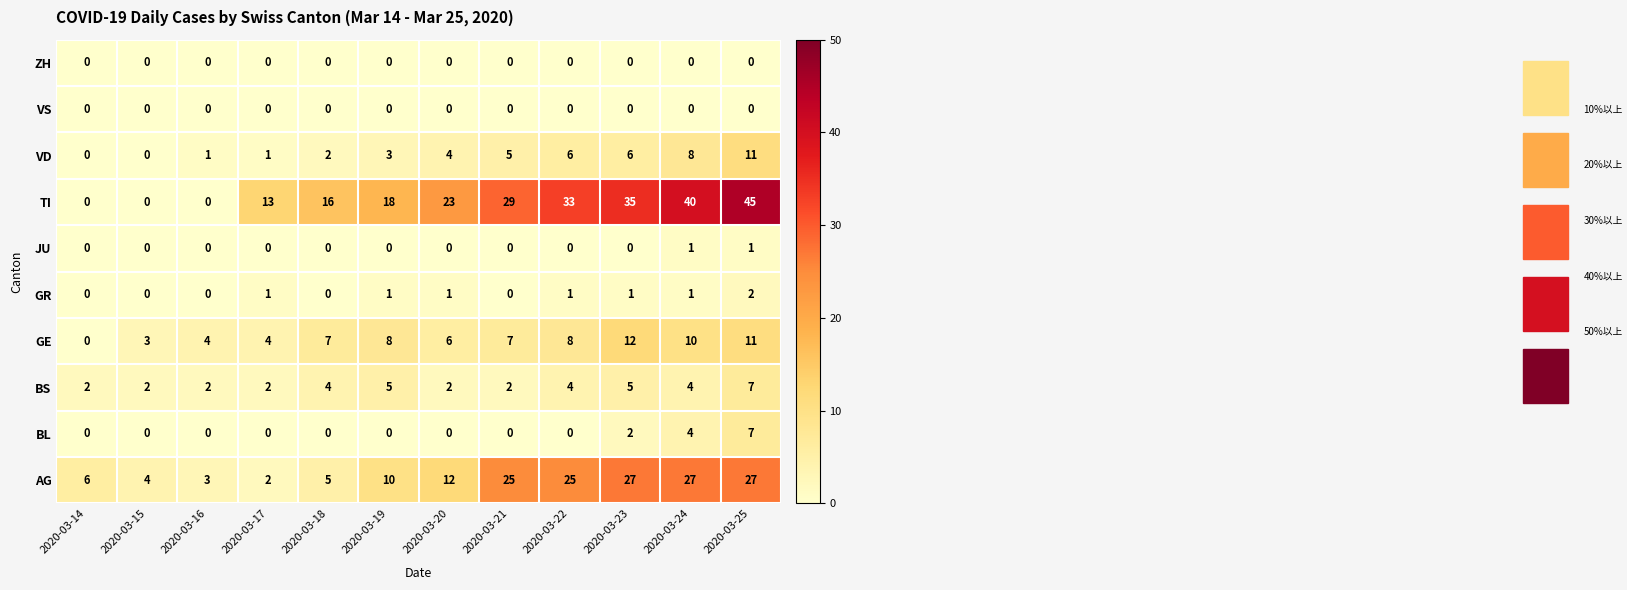

Is the value of VD at 2020-03-21 greater than the value of BS at 2020-03-15?

Yes